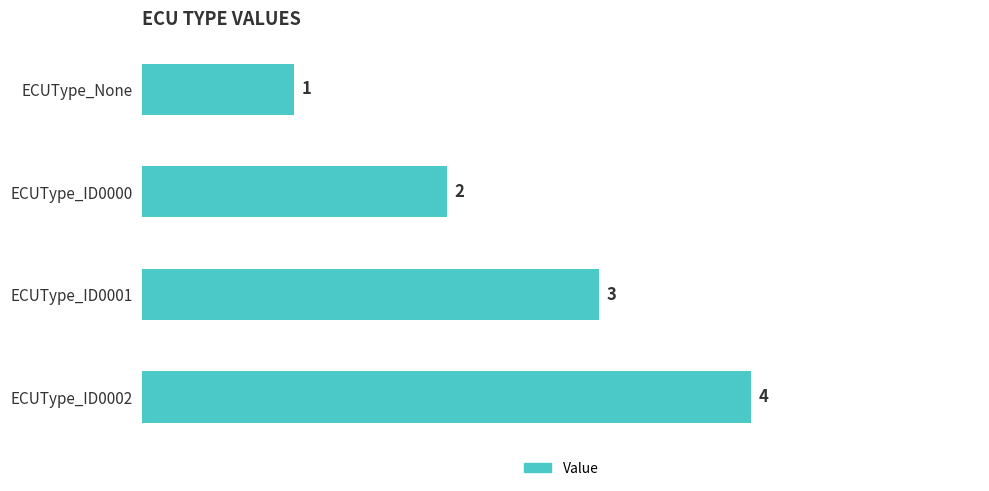

Are the bars grouped side by side (vs. stacked)?

No